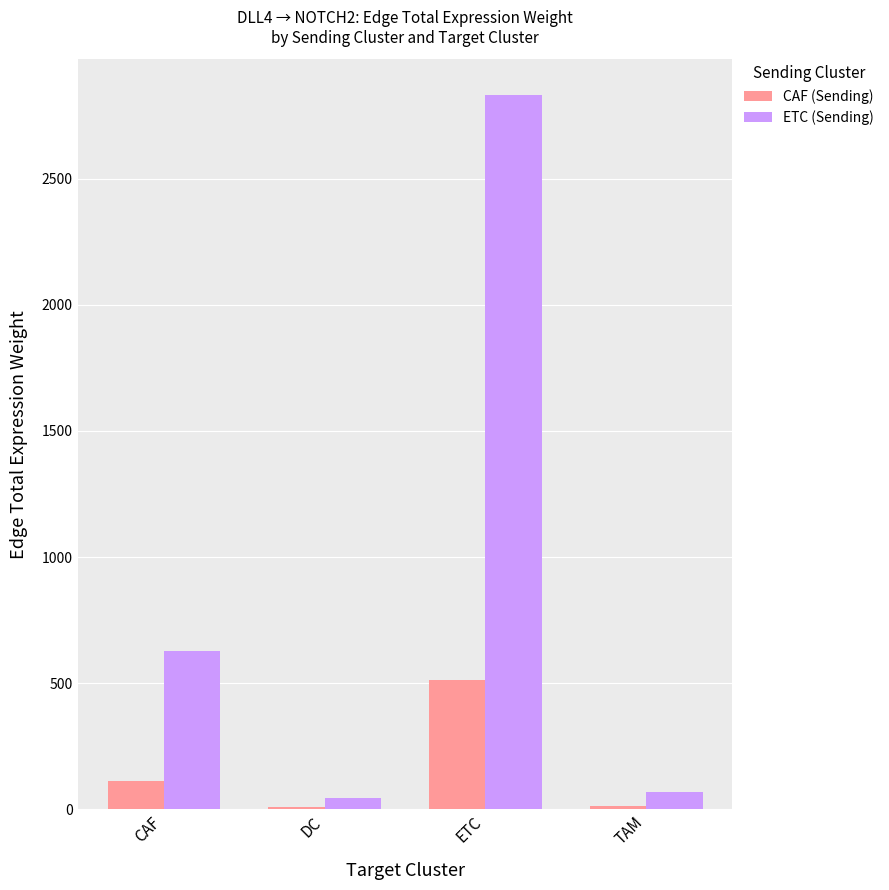

Are the bars horizontal?

No